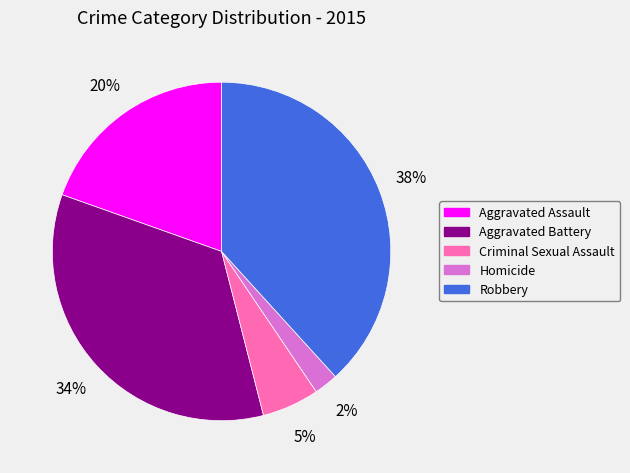

To the nearest percent, what percentage of the pie is Robbery?

38%